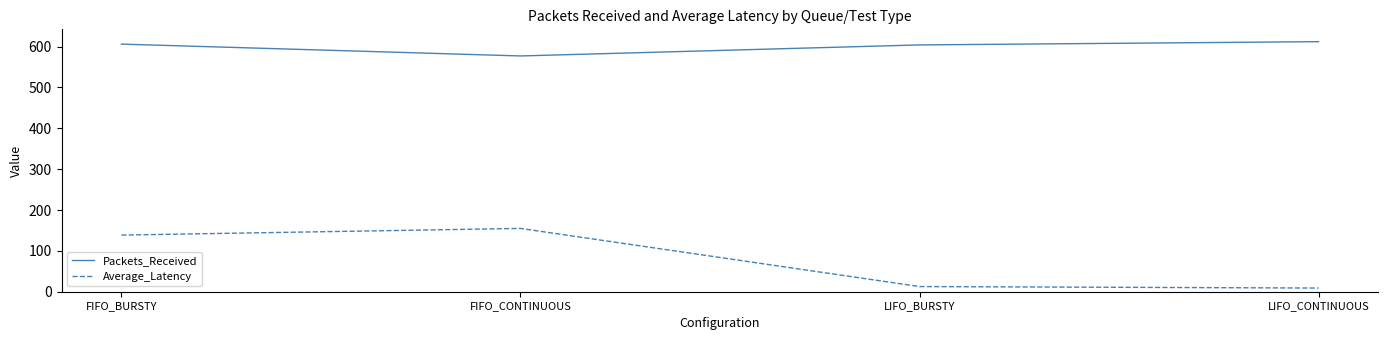

What is the difference between the highest and lowest values at LIFO_CONTINUOUS?

603.0